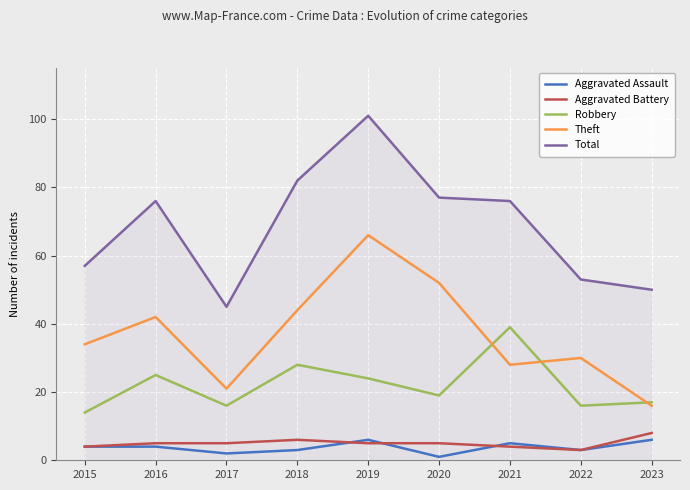

The value of Total at 2016 is 23. True or false?

False